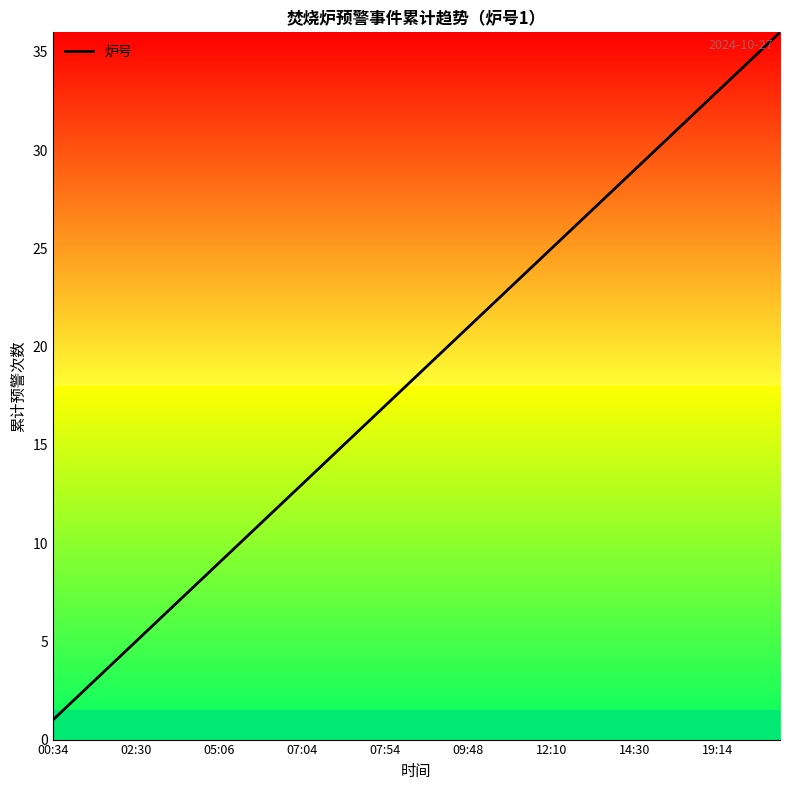

What is the difference between the maximum and minimum values?

35